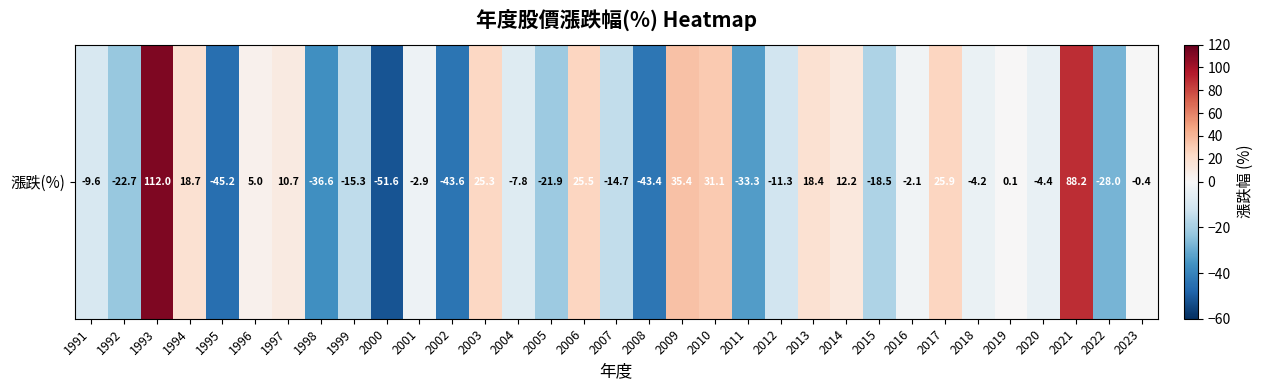

What is the sum of the values at 2007 and 2017?

11.2